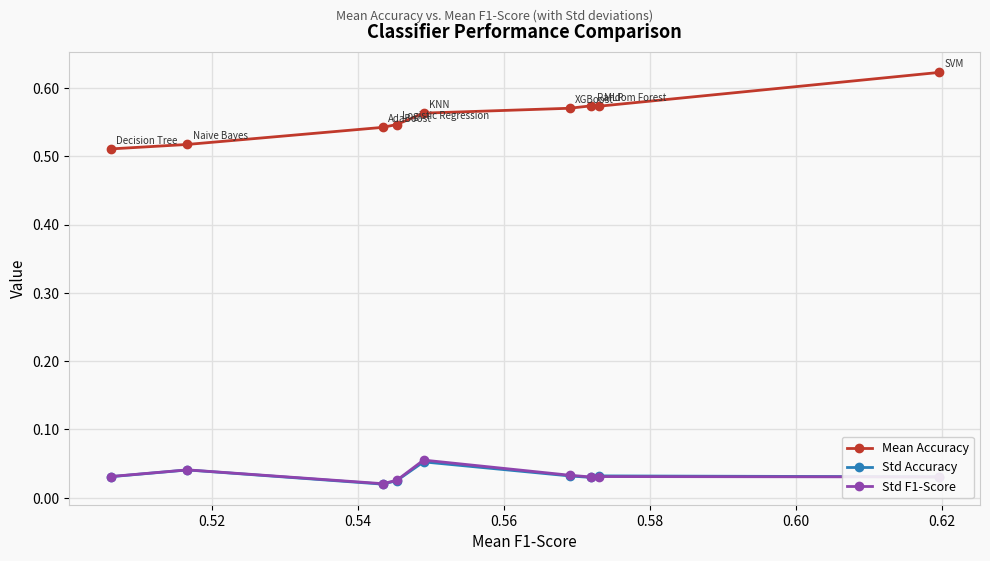

At how many categories does at least one series exceed 0?

9